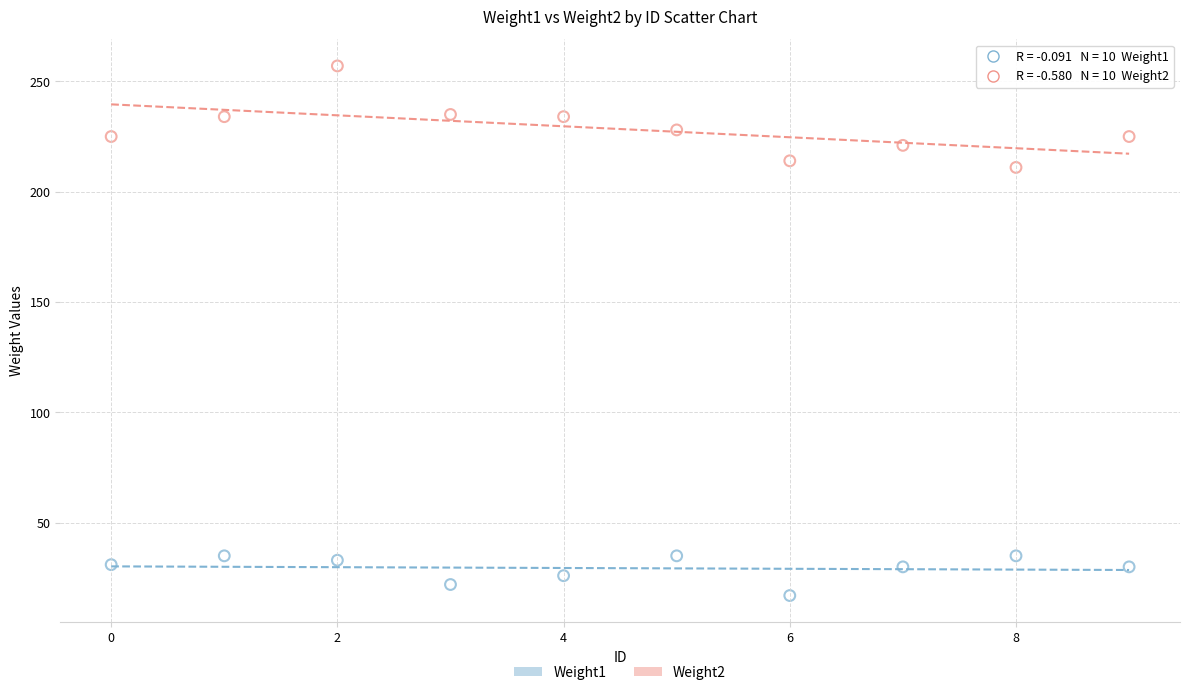

Across all data points, what is the range of Y values (max minus min)?

240